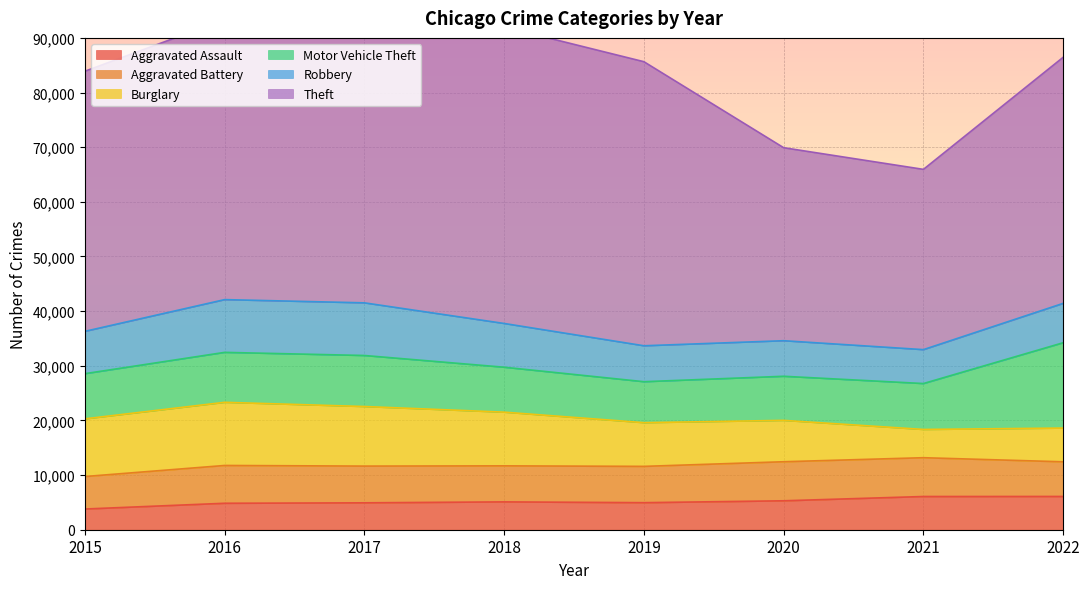

Reading left to right, list all the values displayed in this chart.

Aggravated Assault: 2015=3789	2016=4840	2017=4922	2018=5094	2019=4949	2020=5295	2021=6078	2022=6087
Aggravated Battery: 2015=5945	2016=6918	2017=6722	2018=6594	2019=6643	2020=7145	2021=7100	2022=6342
Burglary: 2015=10555	2016=11556	2017=10901	2018=9826	2019=8000	2020=7569	2021=5172	2022=6174
Motor Vehicle Theft: 2015=8267	2016=9139	2017=9336	2018=8221	2019=7494	2020=8070	2021=8399	2022=15614
Robbery: 2015=7745	2016=9654	2017=9635	2018=8006	2019=6575	2020=6508	2021=6205	2022=7205
Theft: 2015=47599	2016=51251	2017=53444	2018=54252	2019=51980	2020=35315	2021=32986	2022=45031